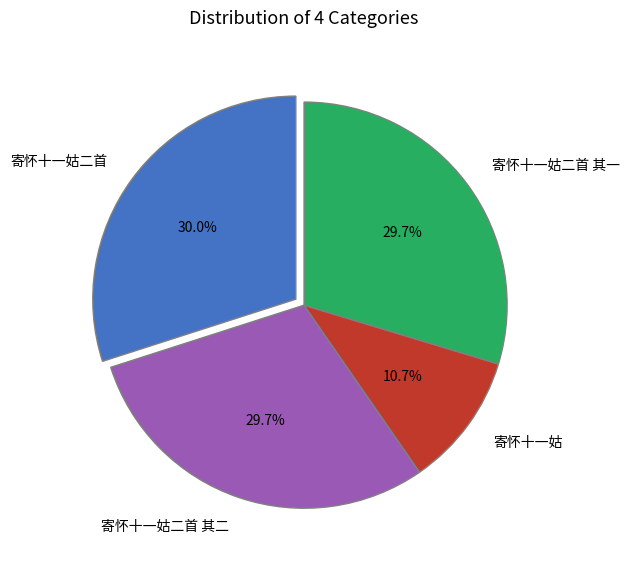

What is the ratio of the value at 寄怀十一姑二首 其二 to the value at 寄怀十一姑二首?

1.0